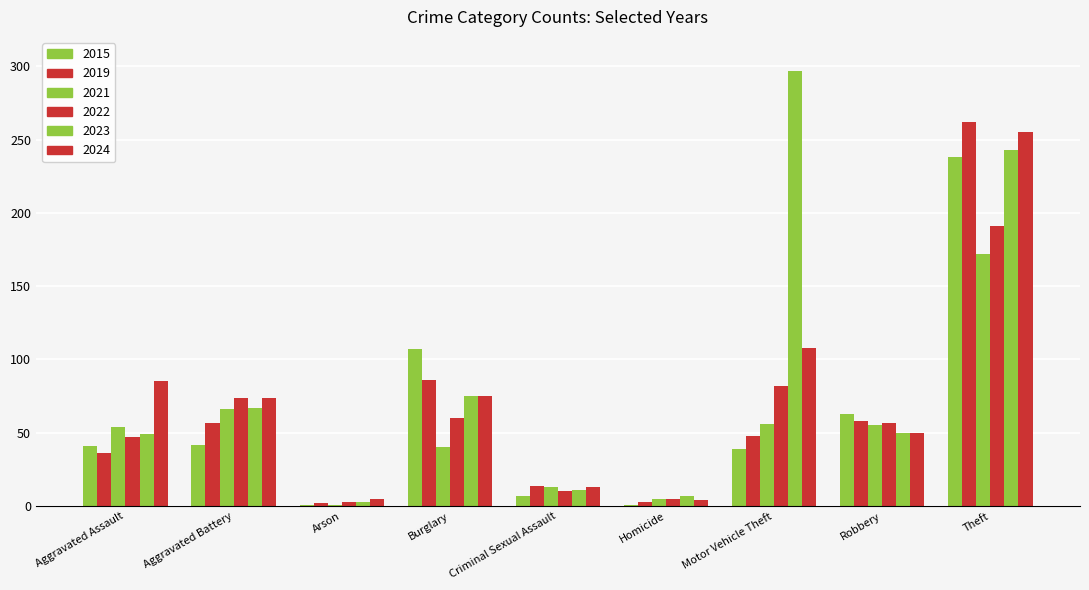

Does the chart contain stacked bars?

No